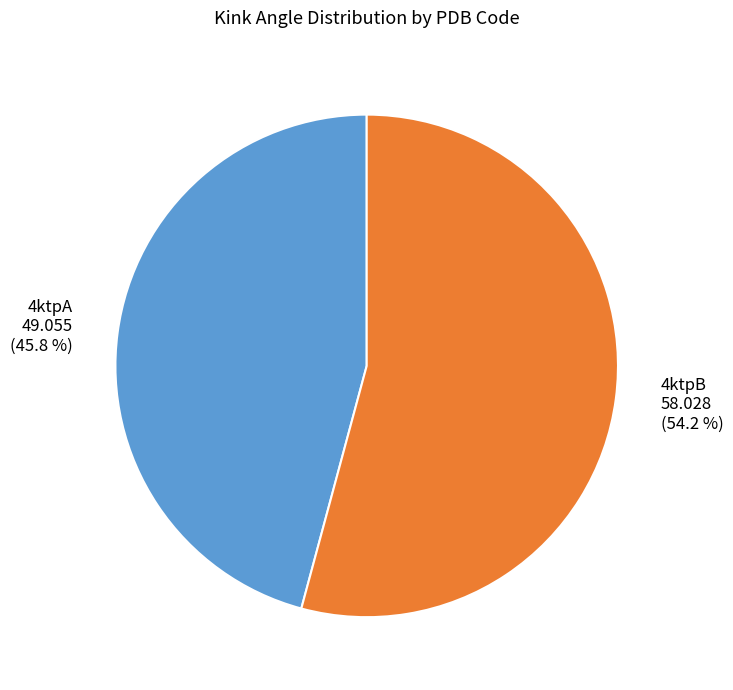

What is the ratio of the value at 4ktpA to the value at 4ktpB?

0.8